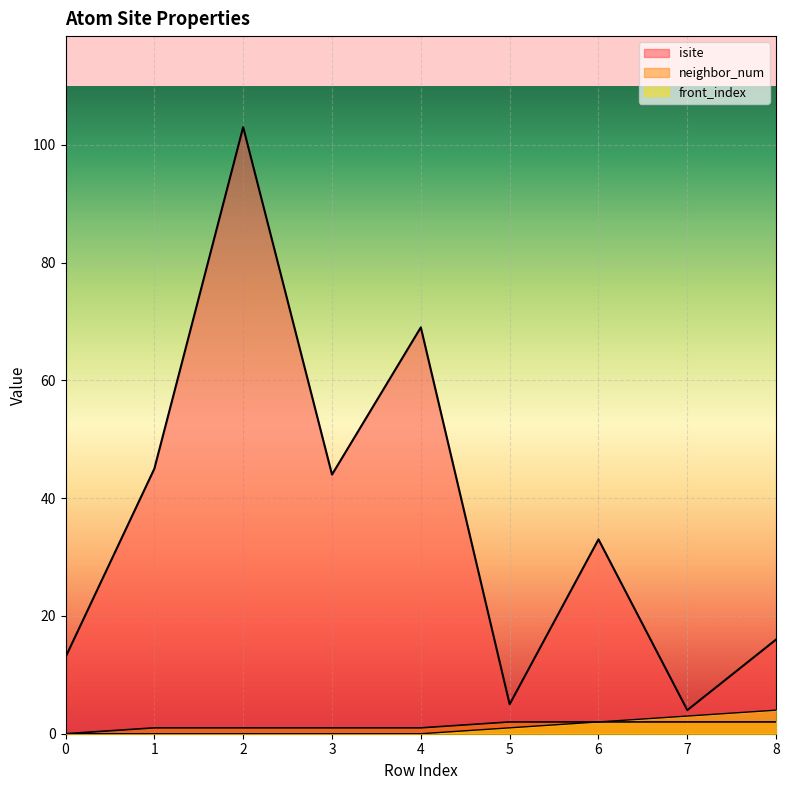

What is the difference between the highest and lowest values at 4?

69